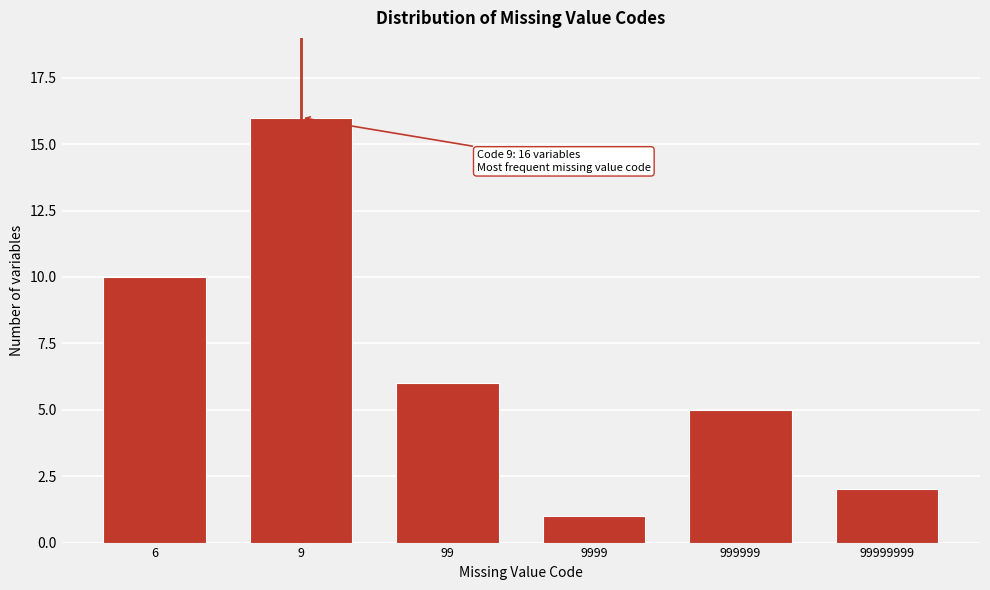

Reading left to right, list all the values displayed in this chart.

10	16	6	1	5	2